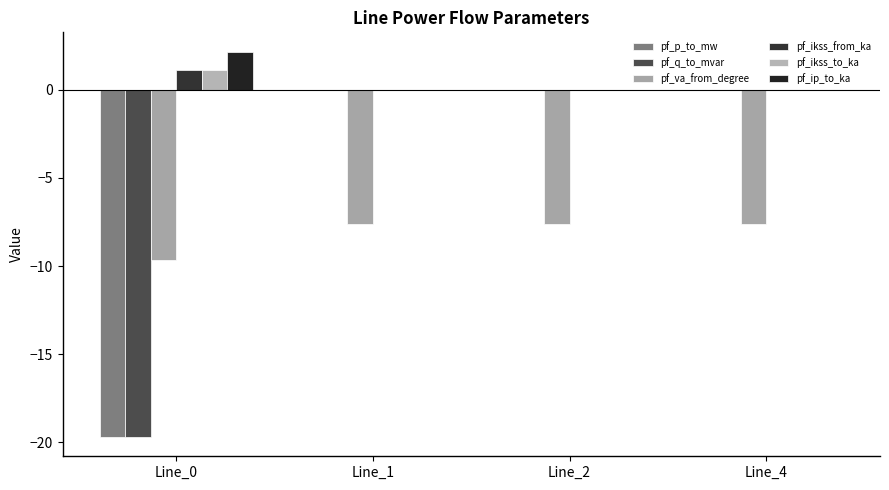

Does the chart contain stacked bars?

No